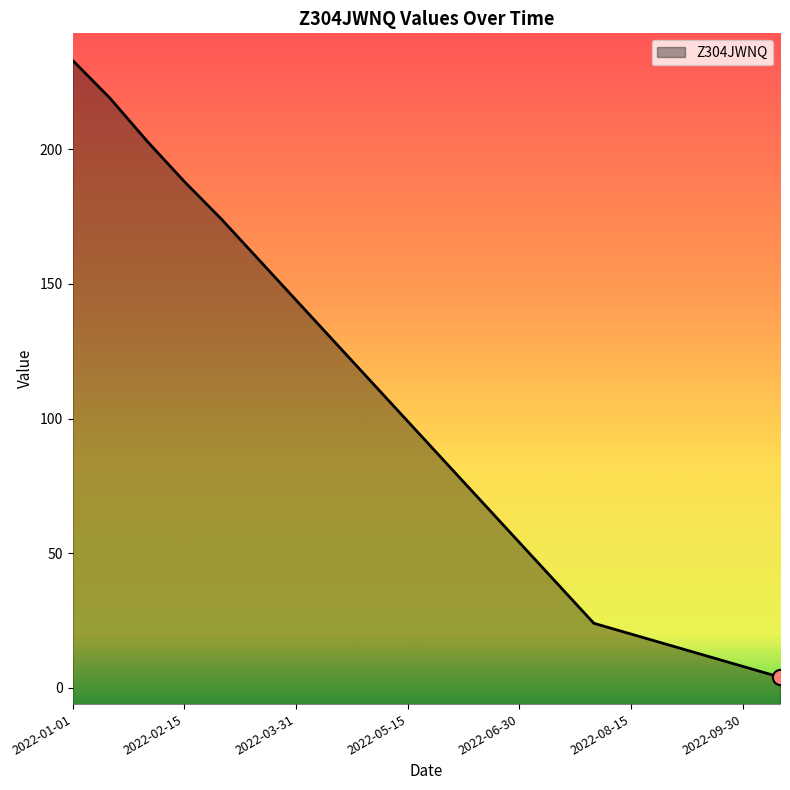

Approximately how many times larger is the value at 2022-01-31 compared to 2022-06-30?

3.8